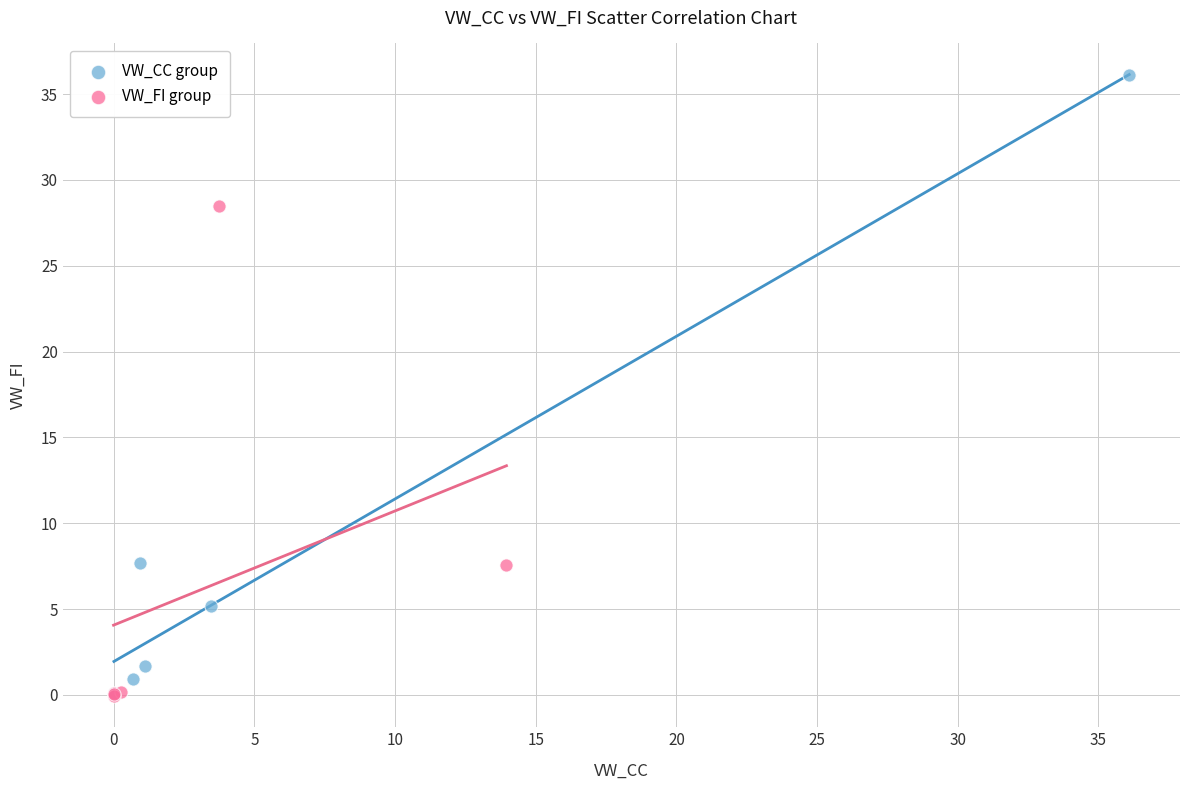

Which series has the widest spread of Y values?

VW_CC group